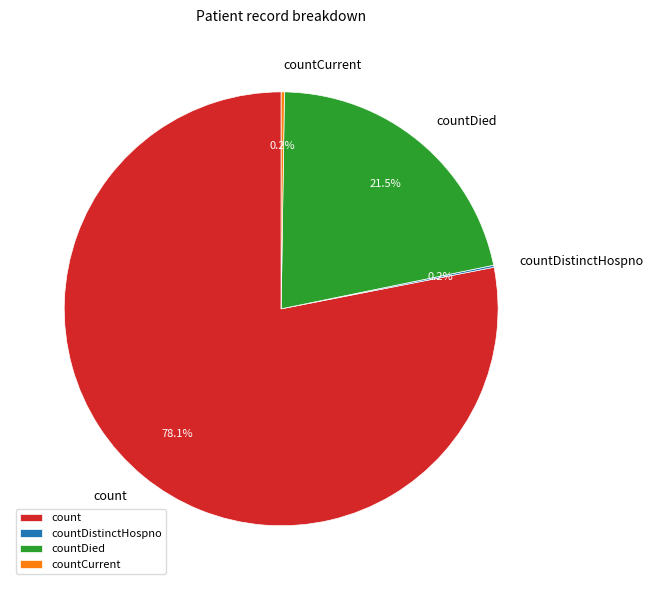

To the nearest percent, what is the average slice percentage?

25%